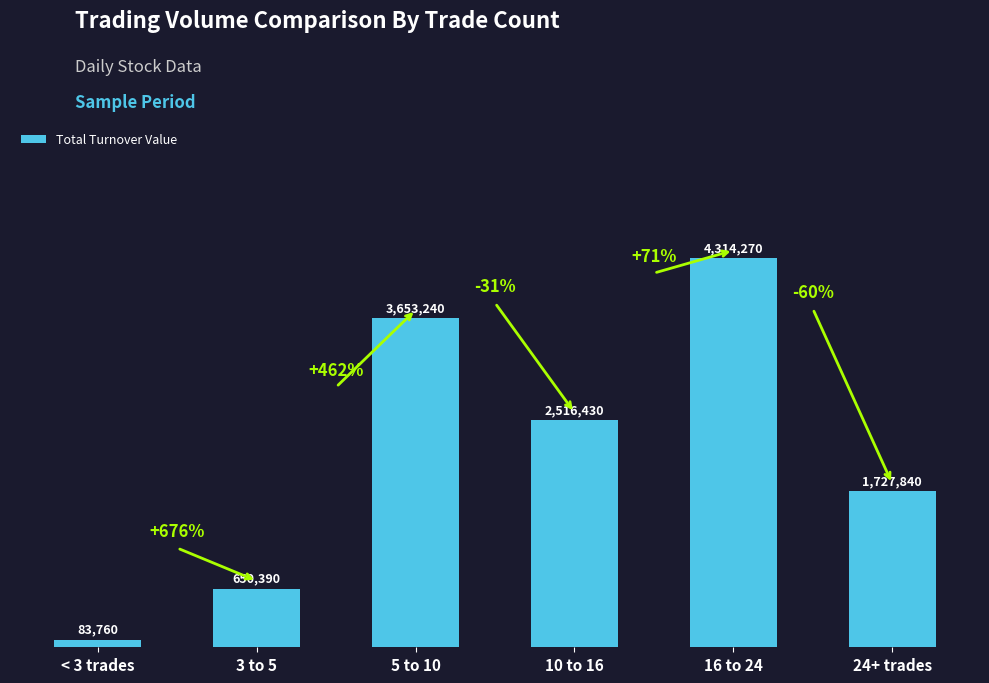

Are the bars horizontal?

No